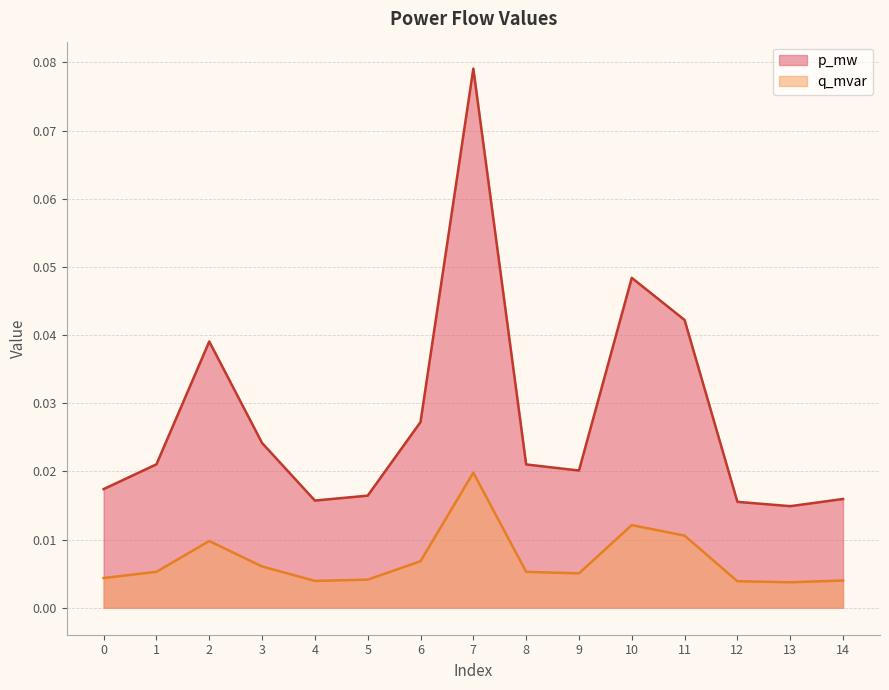

Reading left to right, transcribe all the data shown in this chart.

p_mw: 0.0	0.0	0.0	0.0	0.0	0.0	0.0	0.1	0.0	0.0	0.0	0.0	0.0	0.0	0.0
q_mvar: 0.0	0.0	0.0	0.0	0.0	0.0	0.0	0.0	0.0	0.0	0.0	0.0	0.0	0.0	0.0